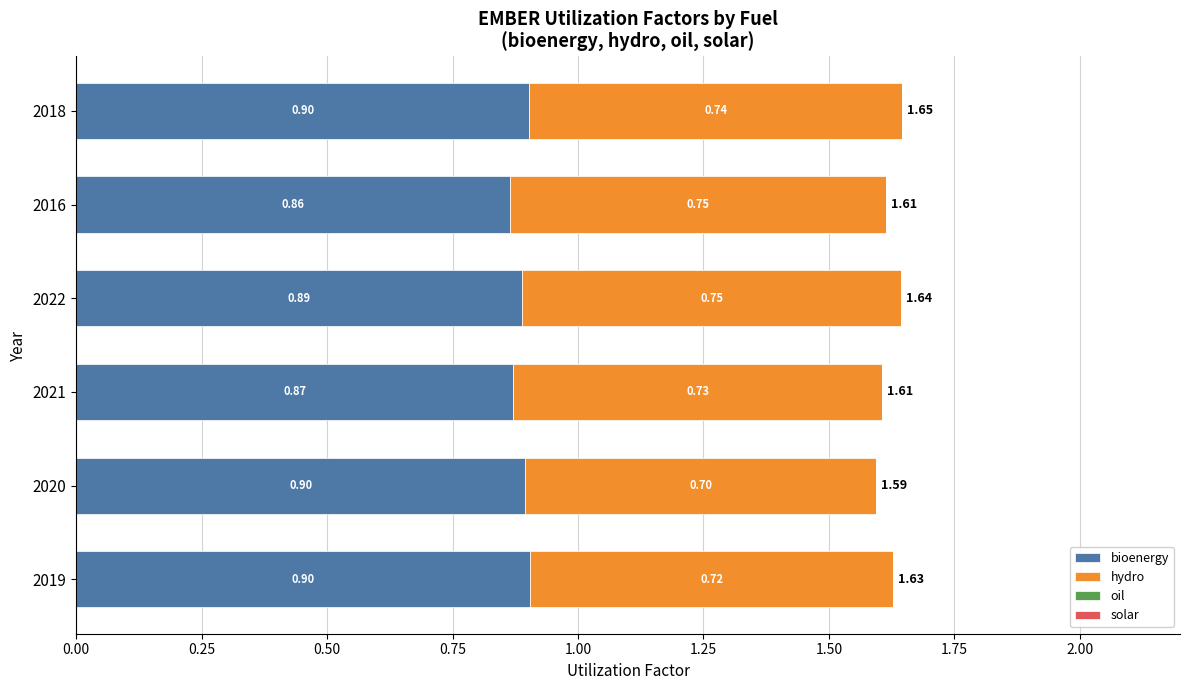

What is the average value of the bioenergy series?

0.9